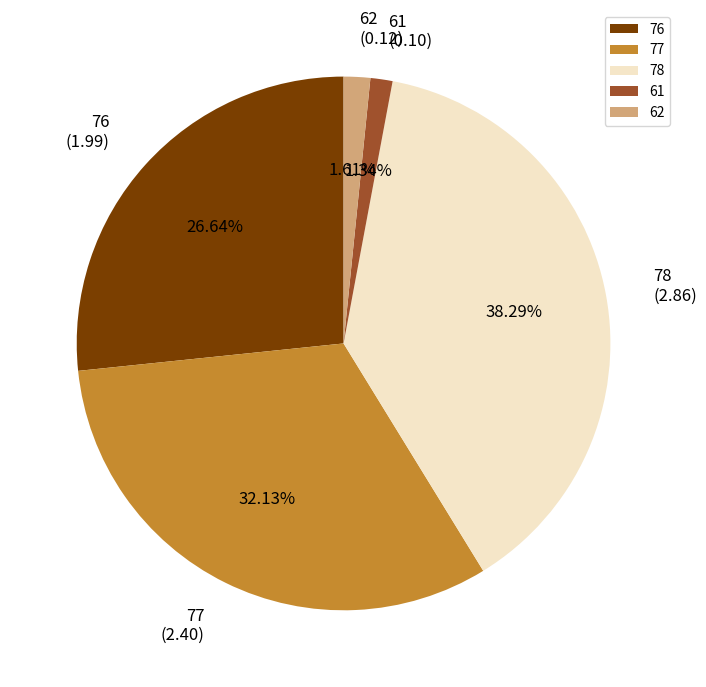

What percentage is NOT represented by 62?

98.4%